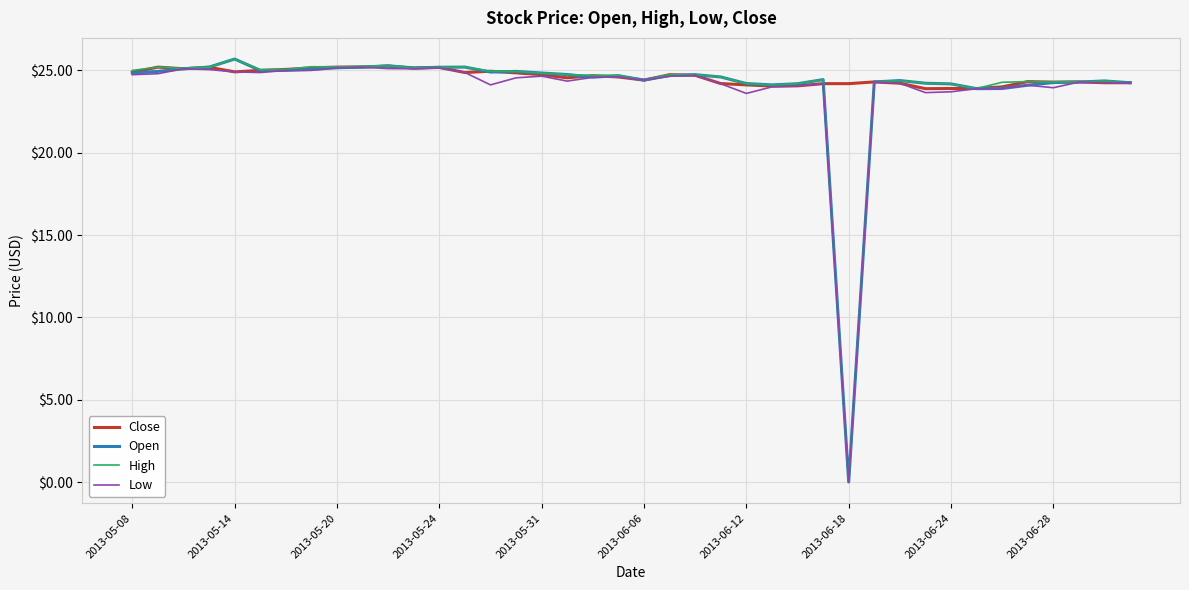

What is the maximum value for Open?

25.7